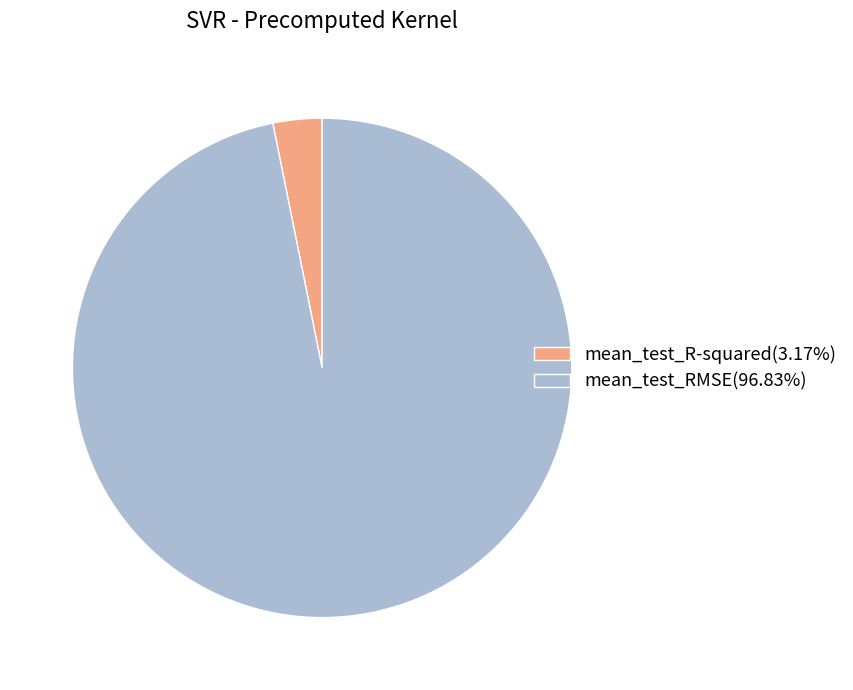

Is the sum of mean_test_R-squared(3.17%) and mean_test_RMSE(96.83%) greater than half?

Yes